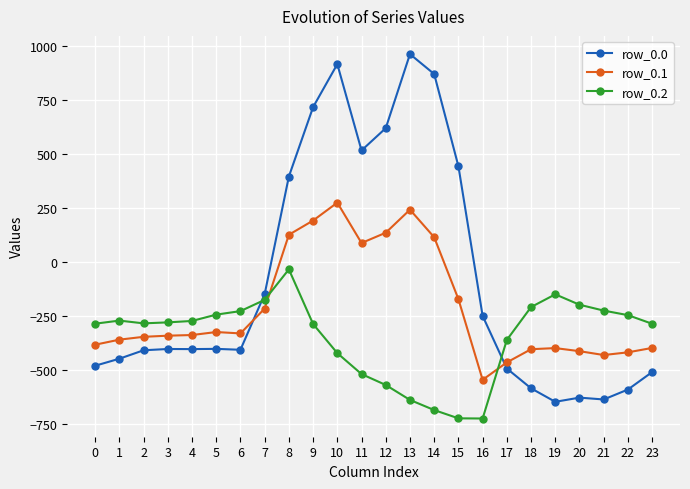

True or false: row_0.1 has more than 0 interior local peaks.

True